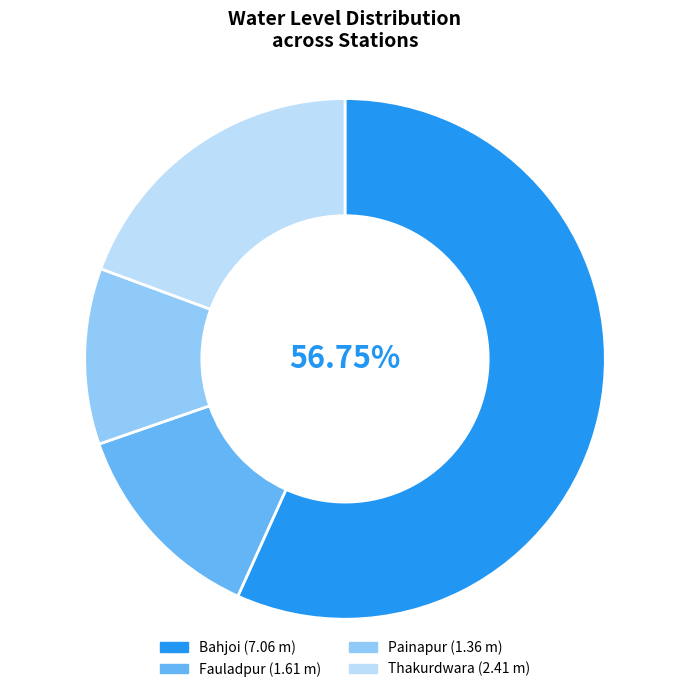

Do Bahjoi and Thakurdwara together represent more than half of the pie?

Yes